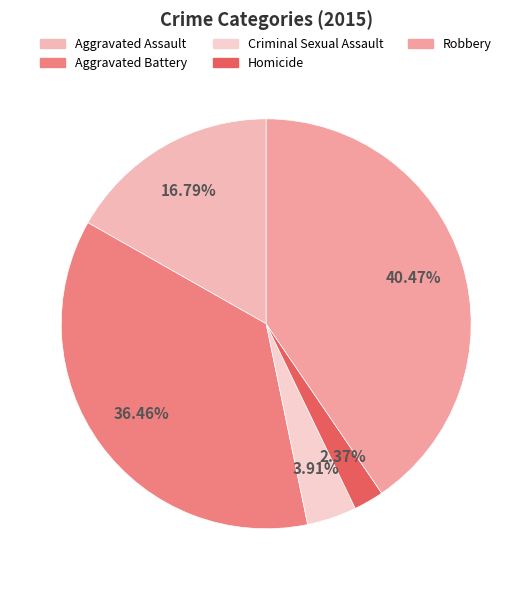

Count the number of slices in the pie.

5